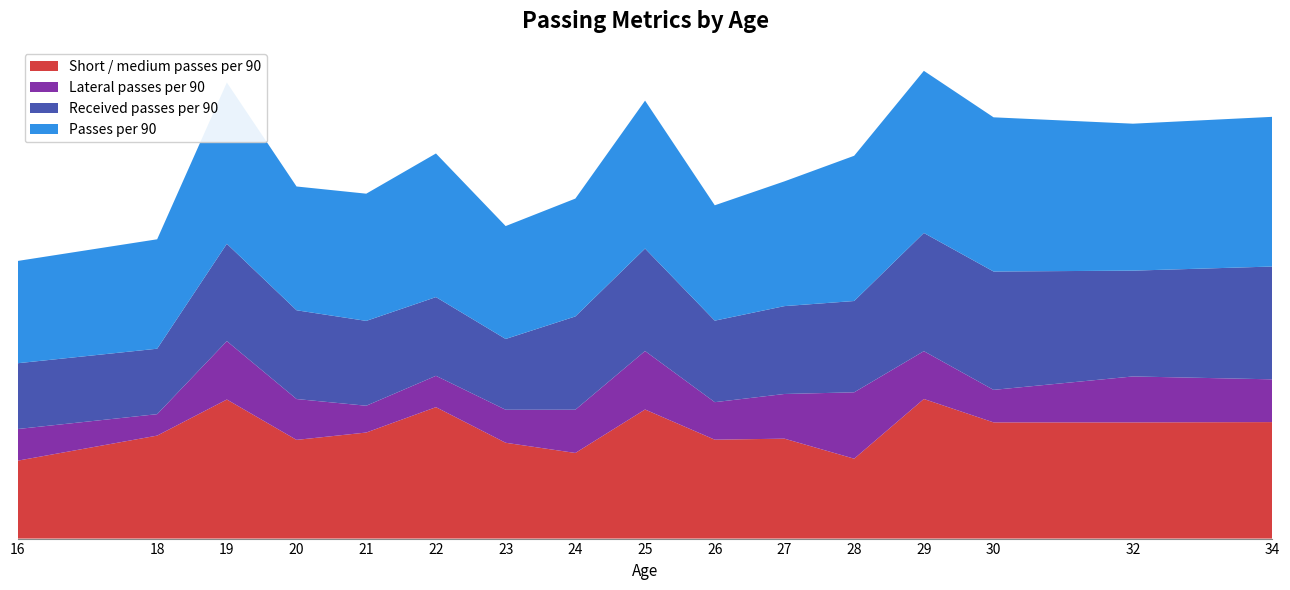

Reading left to right, extract all data points from this chart.

Short / medium passes per 90: 16=15.9	18=21.0	19=28.4	20=20.1	21=21.6	22=26.8	23=19.6	24=17.5	25=26.4	26=20.2	27=20.4	28=16.3	29=28.5	30=23.7	32=23.7	34=23.8
Lateral passes per 90: 16=6.5	18=4.4	19=11.9	20=8.3	21=5.5	22=6.4	23=6.7	24=8.8	25=11.9	26=7.7	27=9.1	28=13.6	29=9.8	30=6.6	32=9.4	34=8.7
Received passes per 90: 16=13.4	18=13.4	19=19.9	20=18.1	21=17.3	22=16.1	23=14.4	24=19.0	25=20.9	26=16.6	27=17.9	28=18.6	29=24.1	30=24.2	32=21.6	34=23.0
Passes per 90: 16=20.9	18=22.3	19=32.9	20=25.3	21=26.0	22=29.3	23=23.1	24=24.1	25=30.2	26=23.6	27=25.5	28=29.6	29=33.1	30=31.5	32=30.0	34=30.6